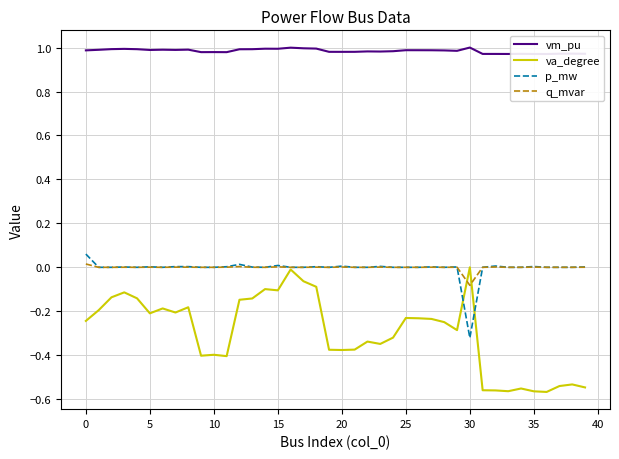

The value of q_mvar at 26 is 0.0. True or false?

False